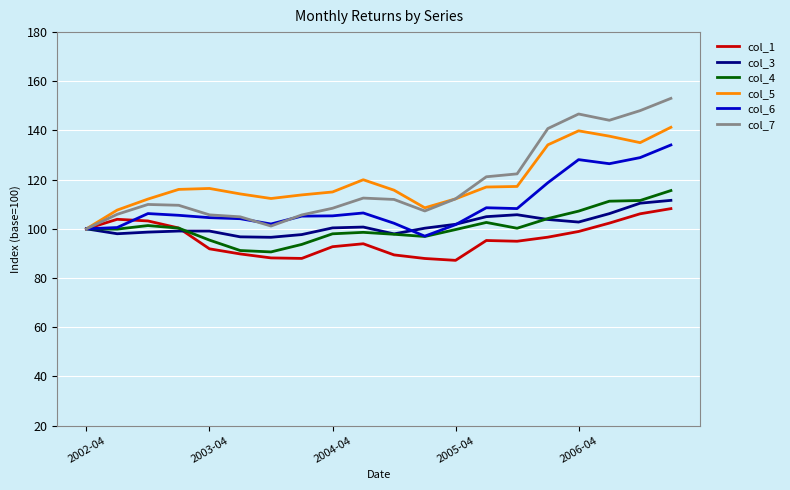

What is the average value of the col_1 series?

95.9